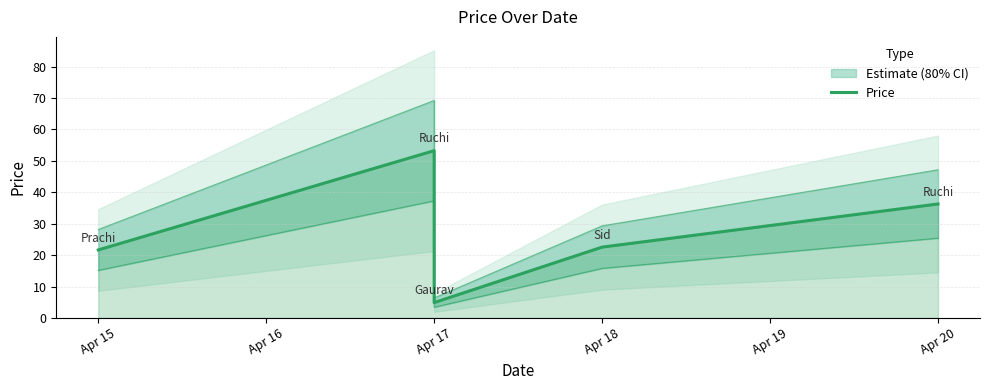

Which has a higher value, Apr 19 or Apr 17?

Apr 19